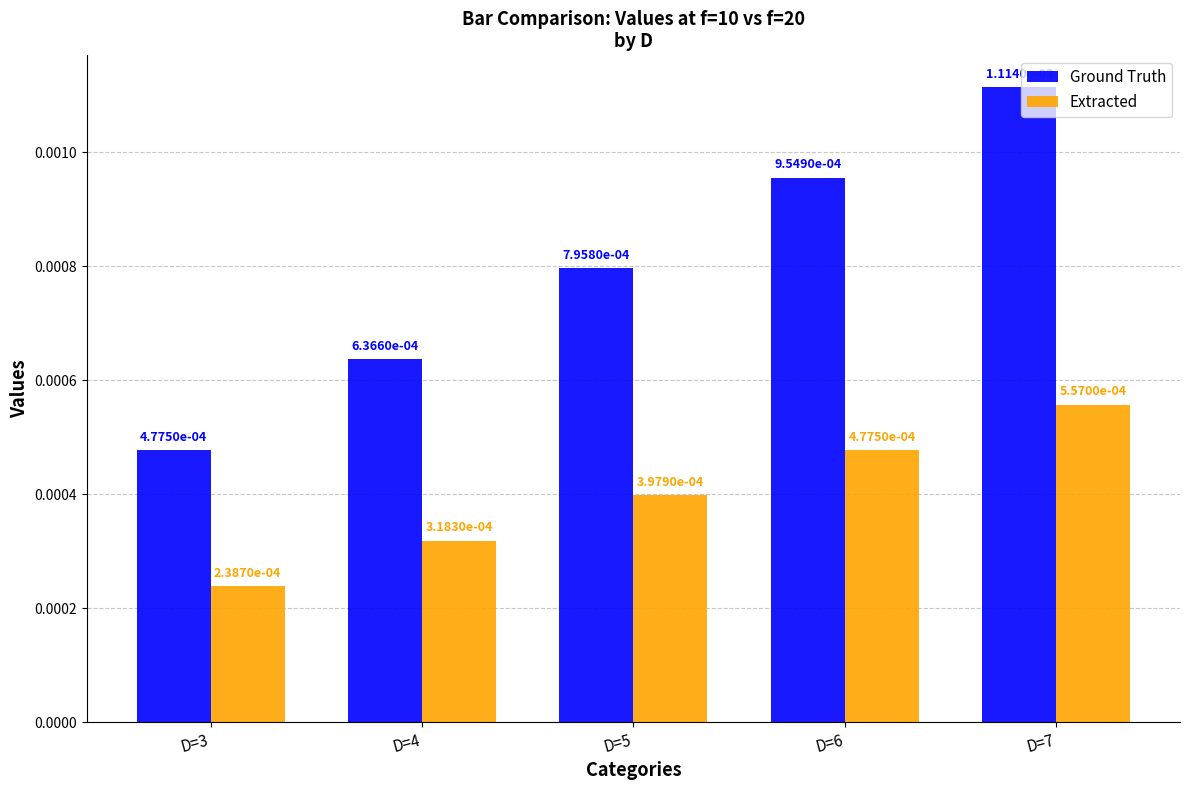

Rank the series at D=4 from highest to lowest value.

Ground Truth, Extracted